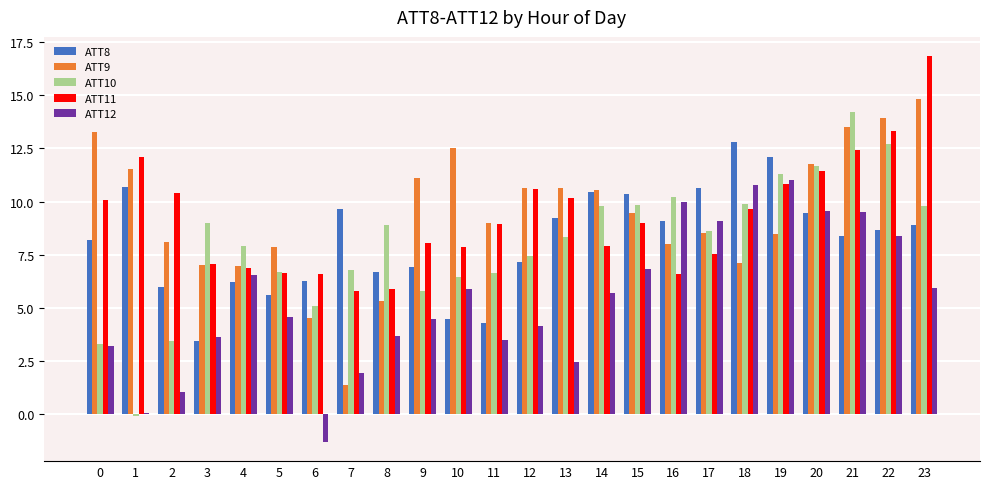

What is the spread (max minus min) of values at 5?

3.3